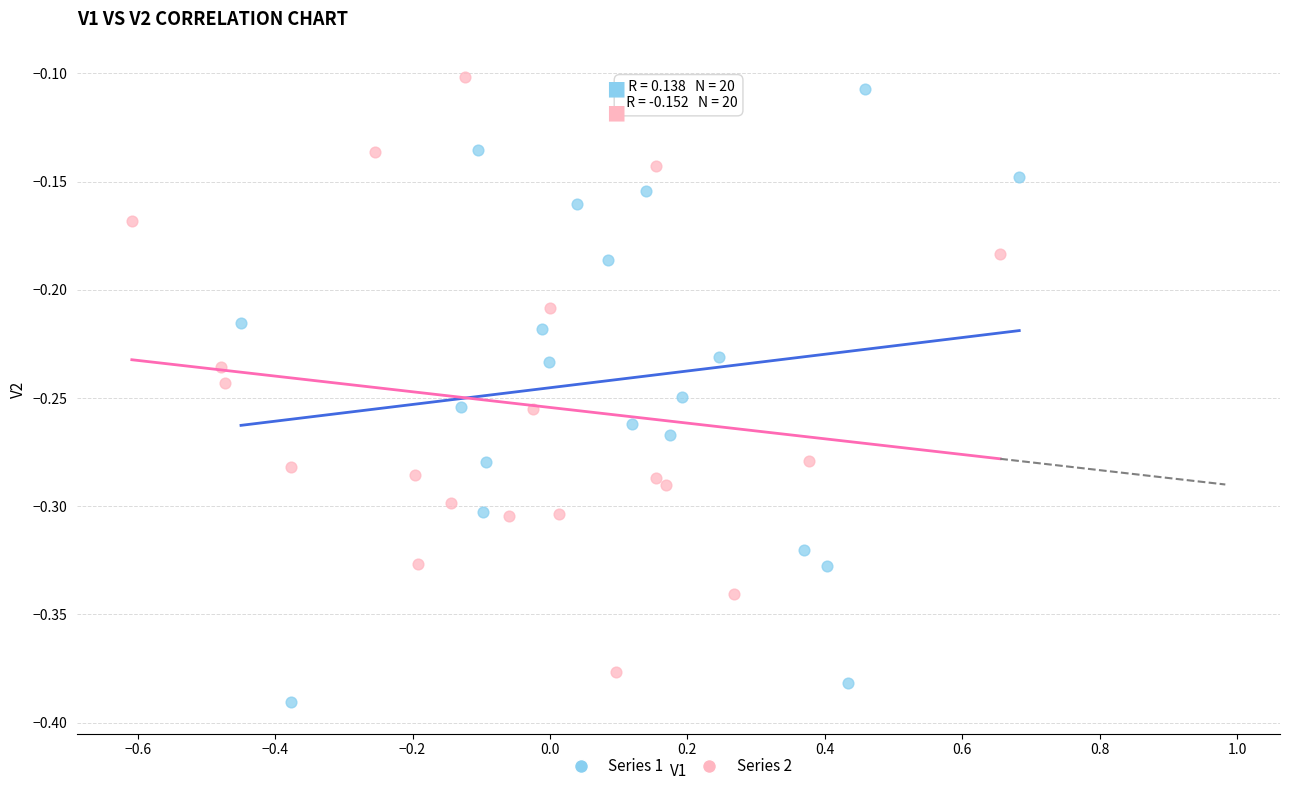

What are all the series names shown in the legend?

Series 1, Series 2